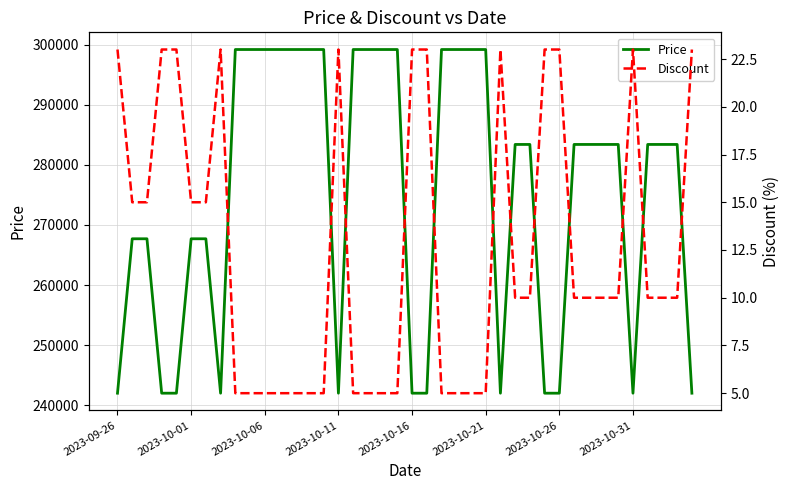

Which category has the highest value across all series?

8